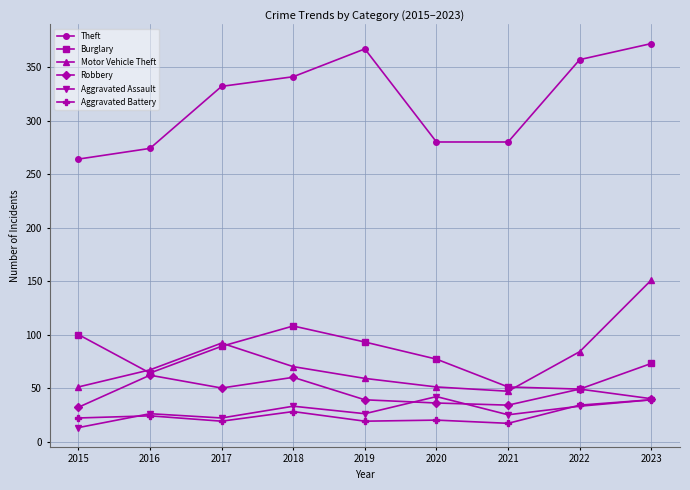

How many values in the Theft series are below 332?

4